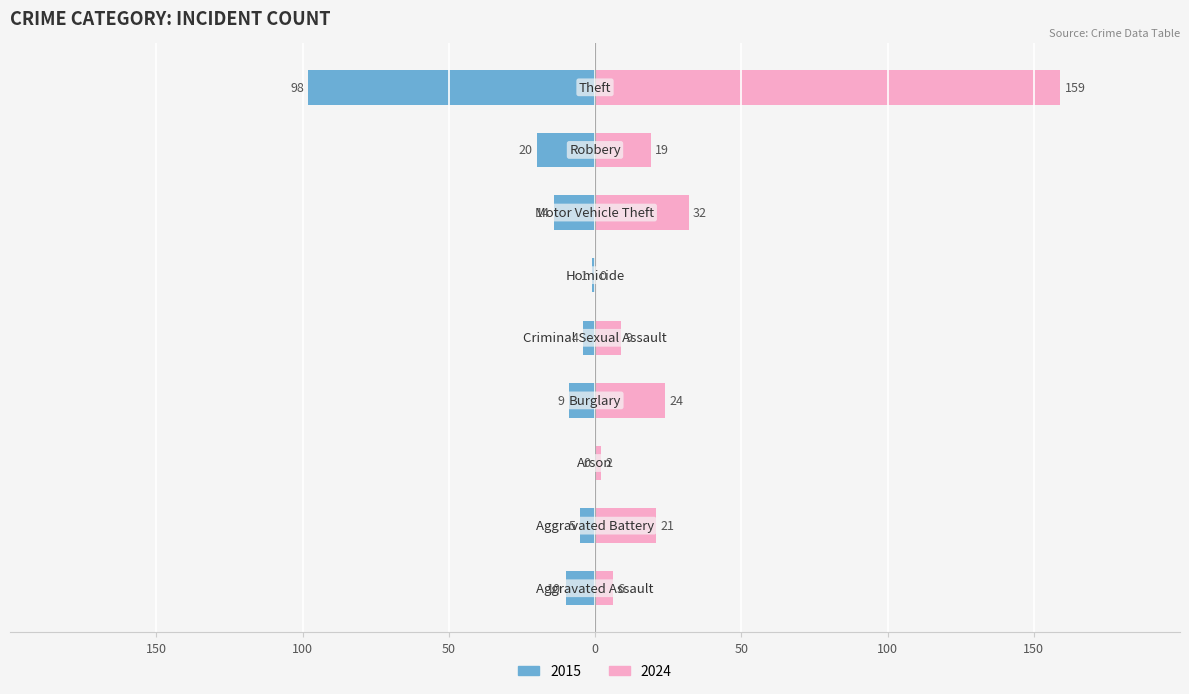

Rank the categories by 2024 value from highest to lowest.

Theft, Motor Vehicle Theft, Burglary, Aggravated Battery, Robbery, Criminal Sexual Assault, Aggravated Assault, Arson, Homicide